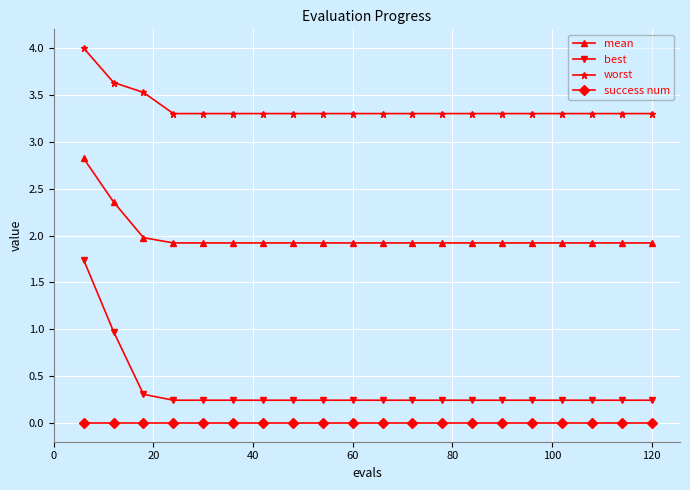

True or false: best and mean cross at least once.

False